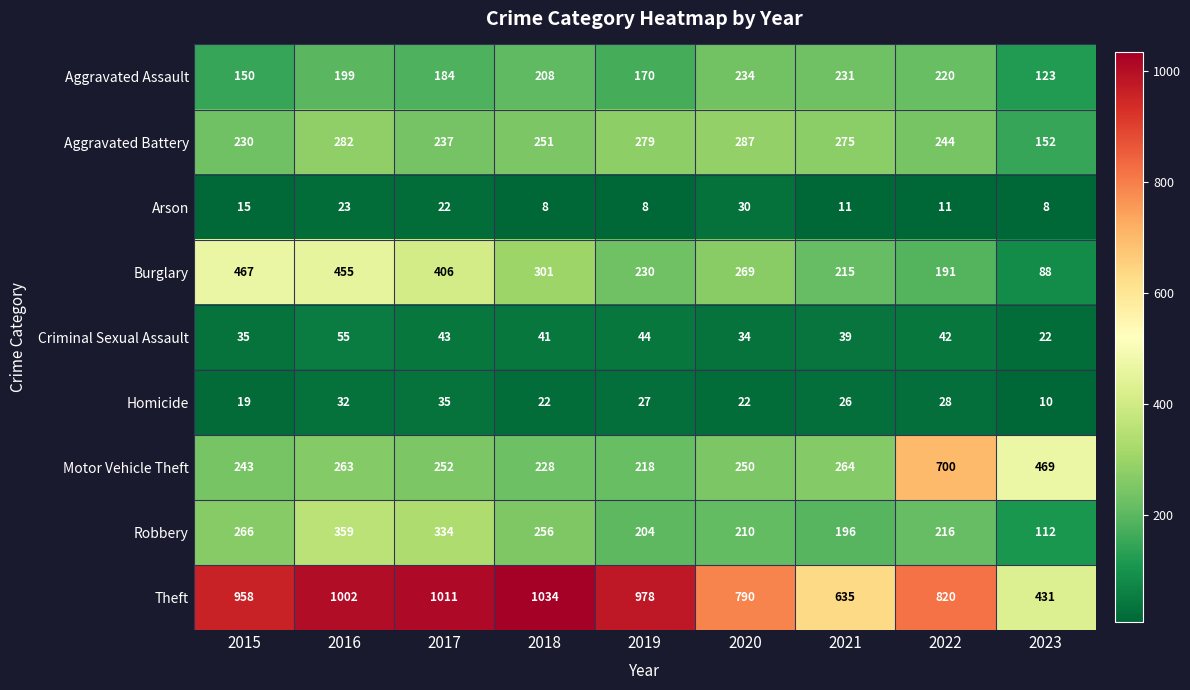

At which category does the chart reach its peak across all series?

2018